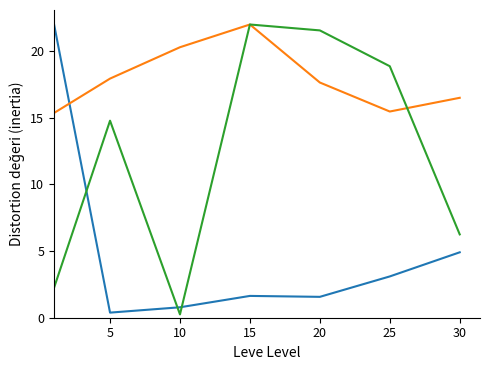

What is the maximum value shown in the chart?

22.0